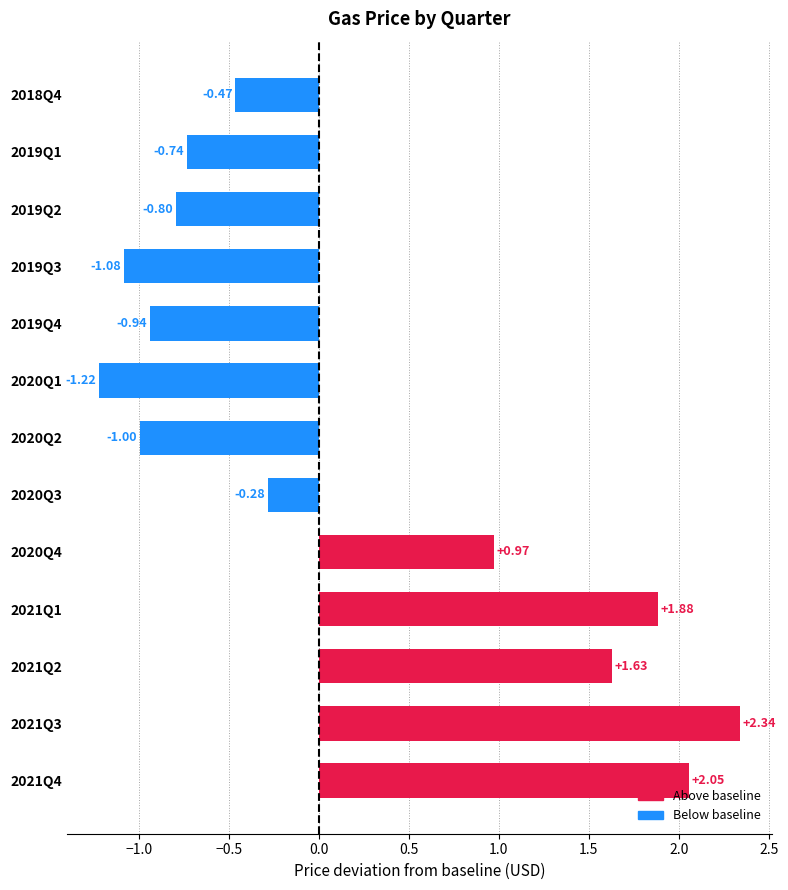

What is the difference between the maximum and minimum values?

3.6